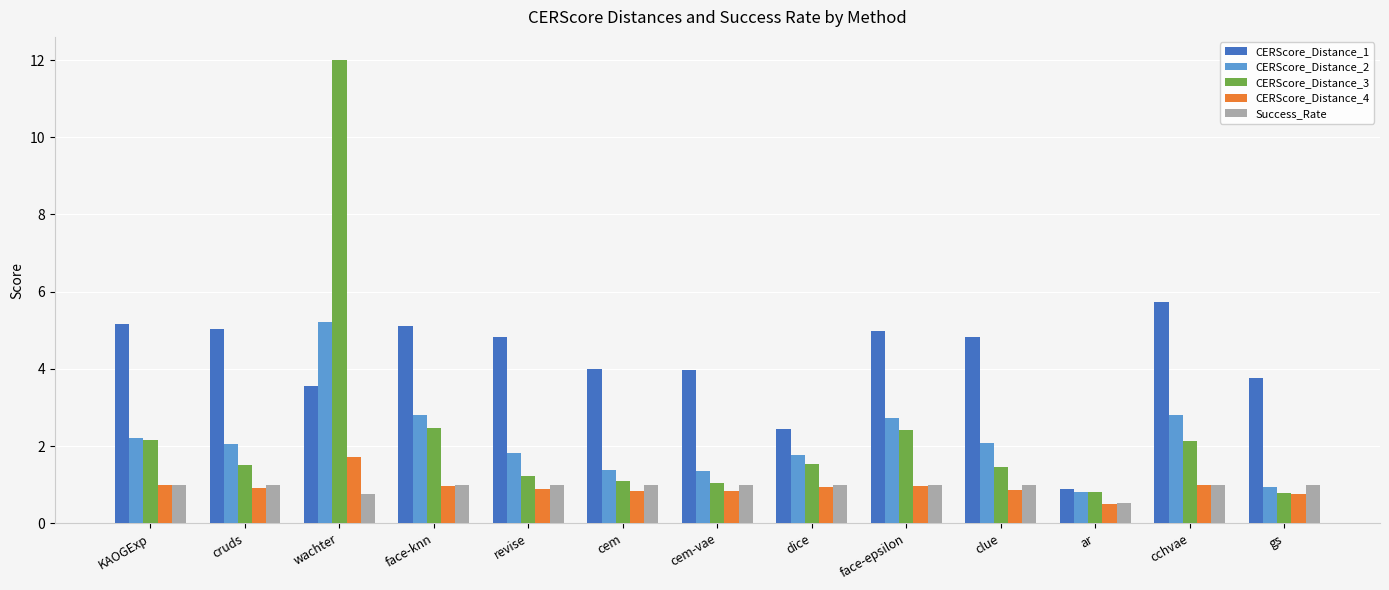

At which category is the sum across all series the highest?

wachter